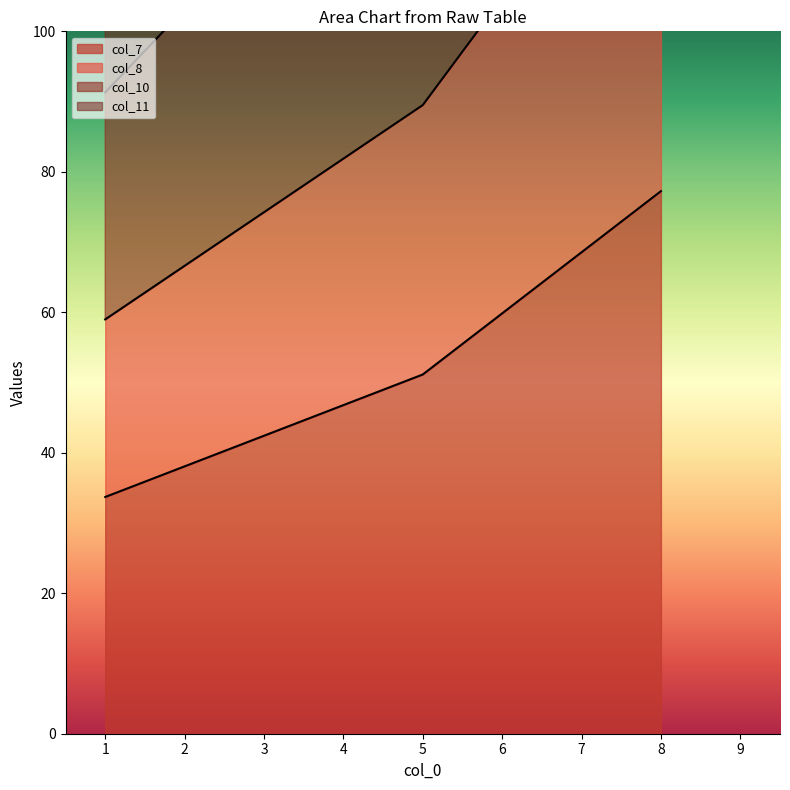

Reading right to left, transcribe all the data shown in this chart.

col_7: 8=77.2	5=51.1	1=33.7
col_8: 8=135.2	5=89.5	1=59.0
col_10: 8=283.4	5=177.8	1=121.6
col_11: 8=219.8	5=138.7	1=91.3